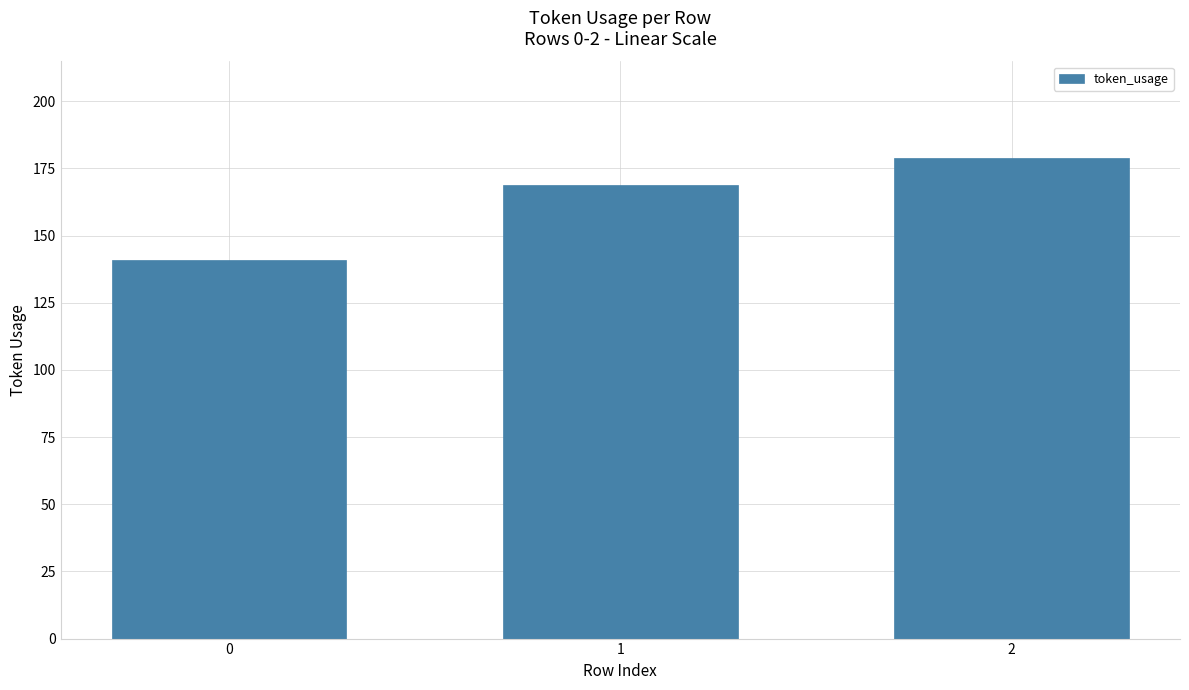

The chart shows a value of 51 at 0. True or false?

False